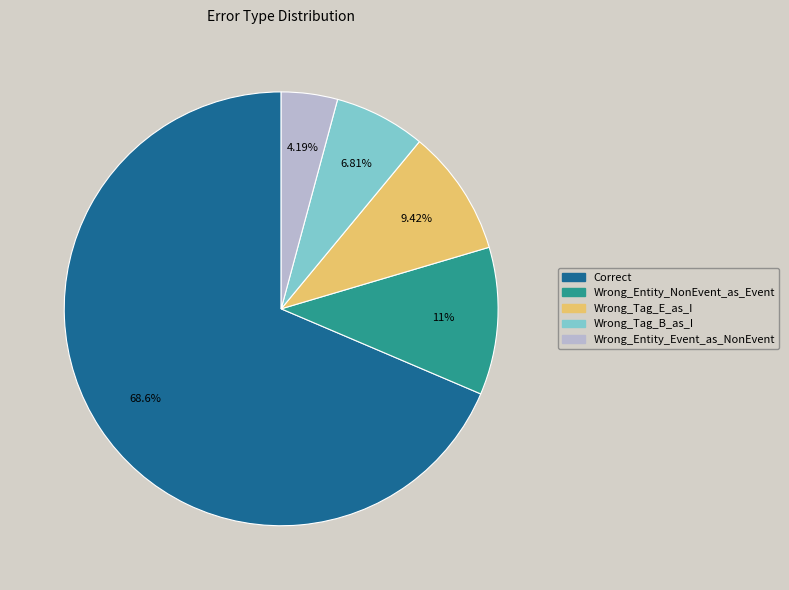

Which slice represents more than half of the pie?

Correct